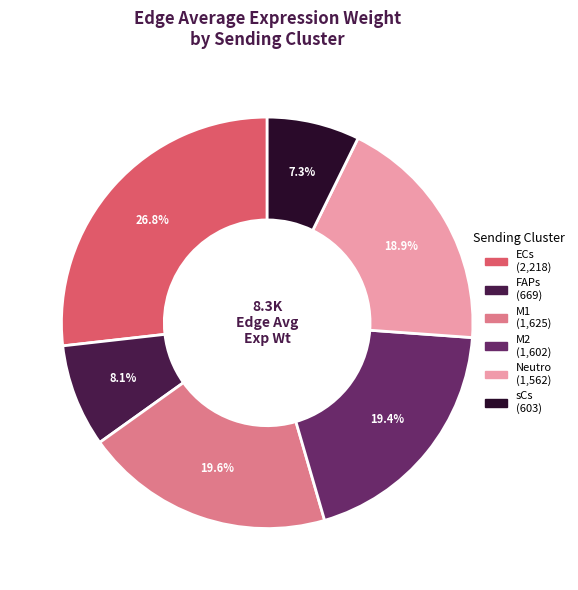

What percentage do sCs and M1 together represent?

26.9%